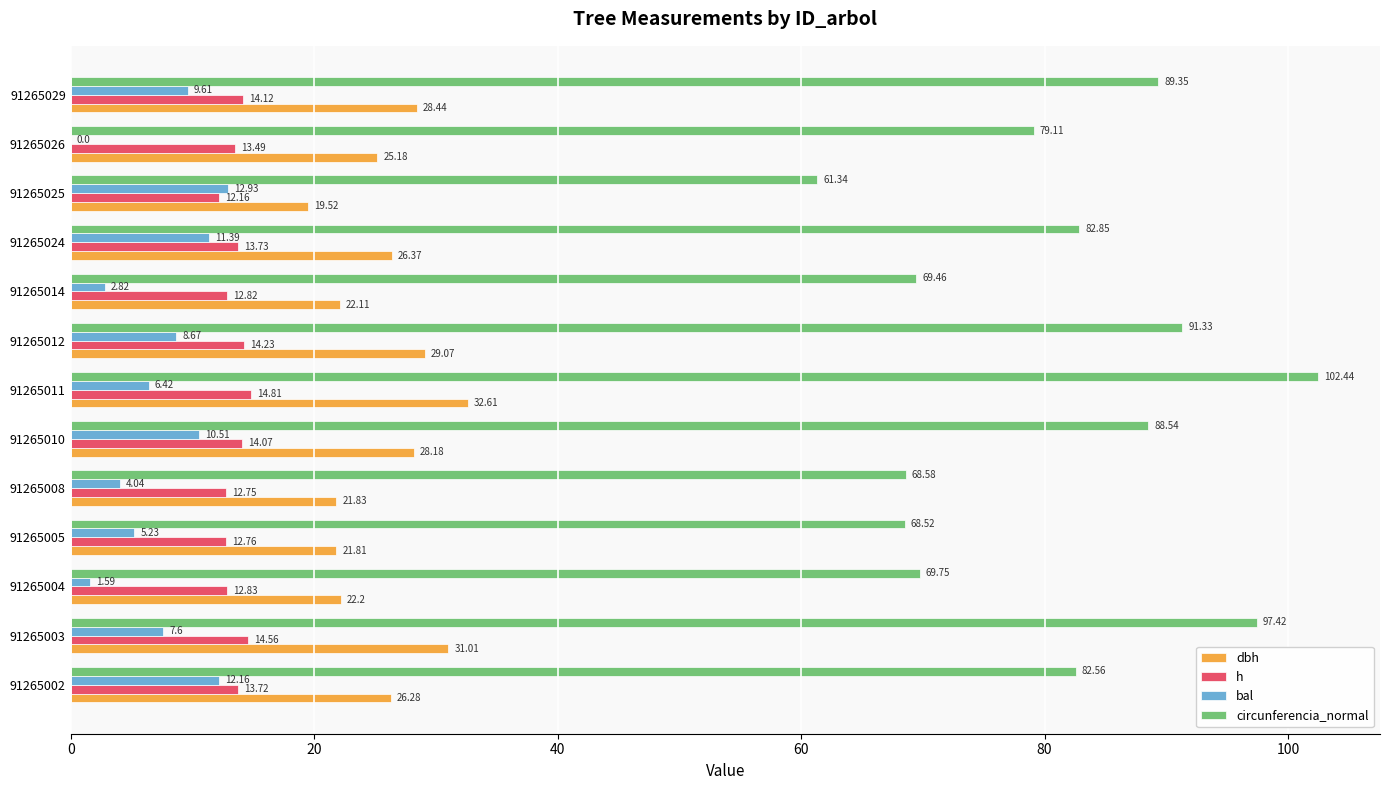

What is the sum of all dbh values?

334.6